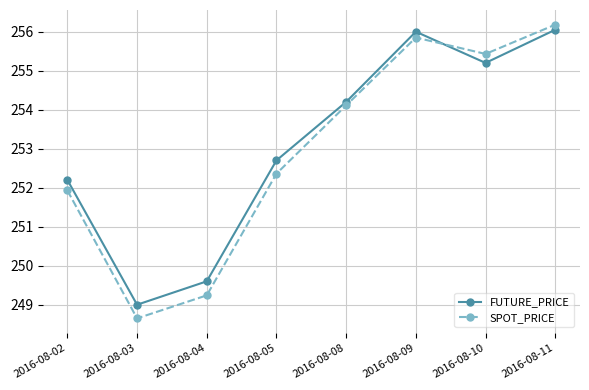

Is it true that FUTURE_PRICE equals 451.3 at 2016-08-02?

False